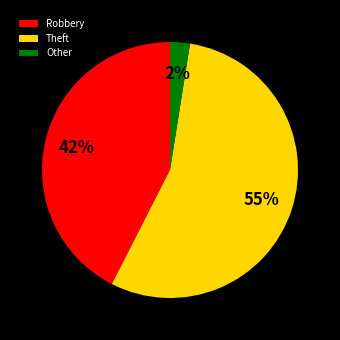

Between Robbery and Other, which is larger?

Robbery